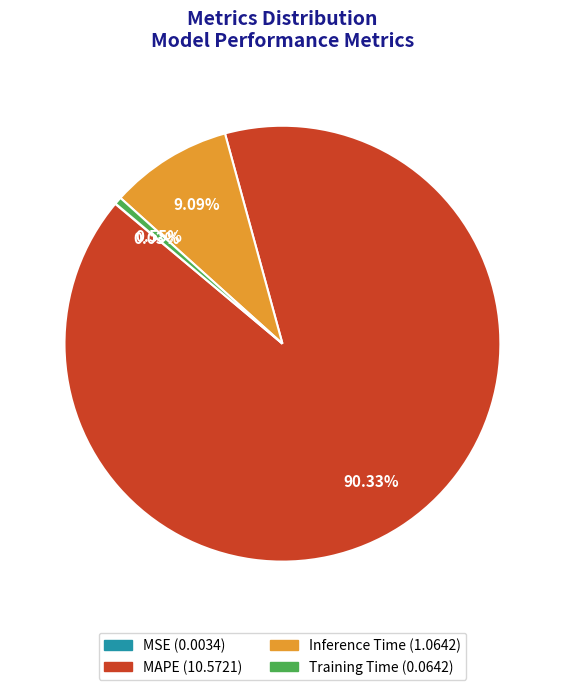

Is it true that Training Time is 9% of the pie?

False